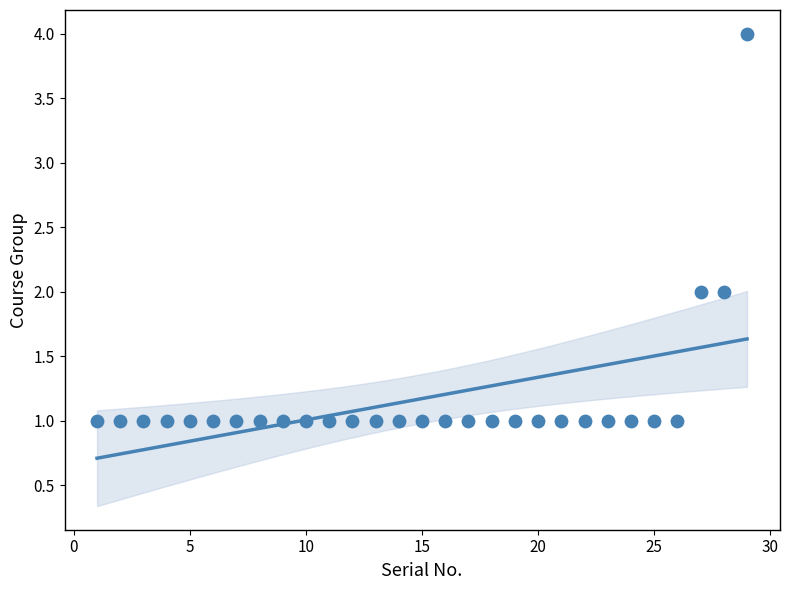

What is the range of X values (max minus min)?

28